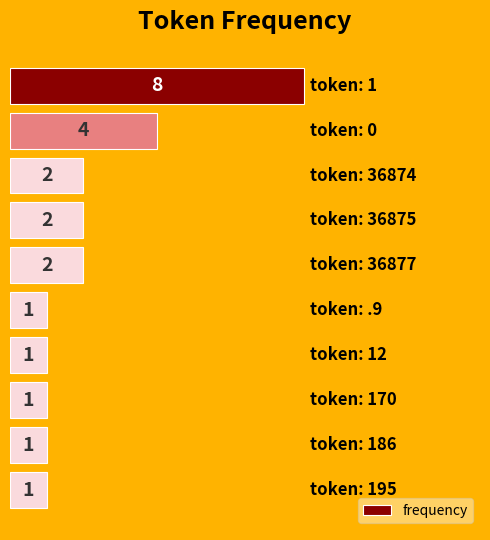

What is the greatest value displayed?

8